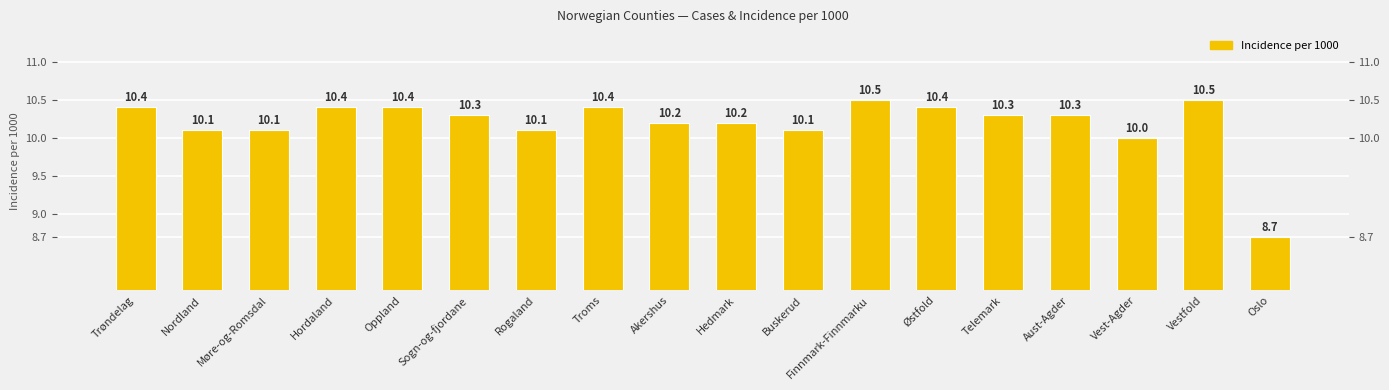

The chart shows a value of 2.2 at Hedmark. True or false?

False